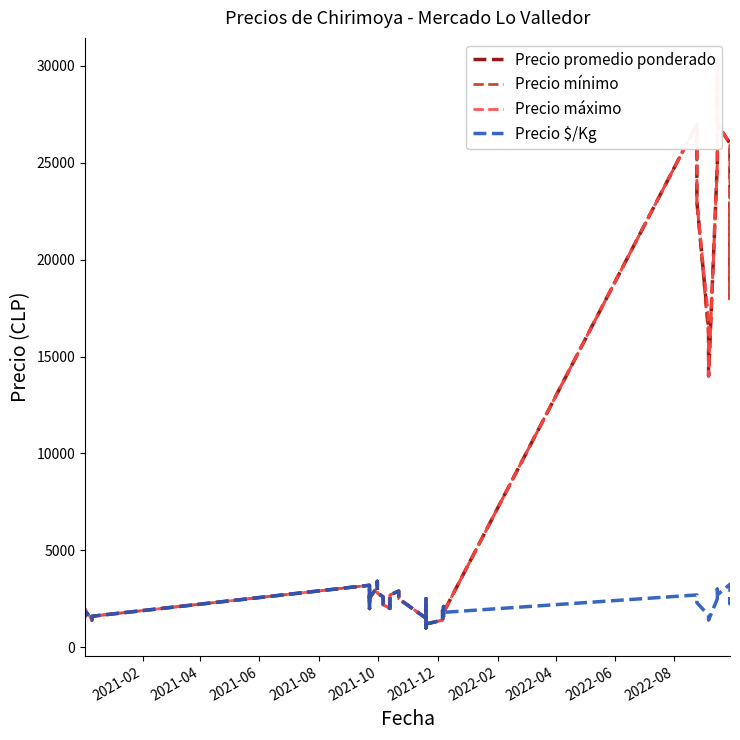

Reading left to right, what are all the values shown in this chart?

Precio promedio ponderado: 1550	1900	1400	1600	3200	2000	3000	2550	3100	3400	2800	2600	2200	2000	2400	2700	2900	2700	2500	1500	1000	2300	2500	2000	1200	1400	1900	1500	2100	1800	27000	23000	16500	14000	25000	30000	27000	26000	18000	23000
Precio mínimo: 1500	1800	1400	1600	3200	2000	3000	2500	3100	3400	2800	2600	2200	2000	2400	2700	2900	2700	2500	1500	1000	2300	2500	2000	1200	1400	1900	1500	2100	1800	27000	23000	16000	14000	25000	30000	27000	26000	18000	23000
Precio máximo: 1600	2000	1400	1600	3200	2000	3000	2600	3100	3400	2800	2600	2200	2000	2400	2700	2900	2700	2500	1500	1000	2300	2500	2000	1200	1400	1900	1500	2100	1800	27000	23000	17000	14000	25000	30000	27000	26000	18000	23000
Precio $/Kg: 1550	1900	1400	1600	3200	2000	3000	2550	3100	3400	2800	2600	2200	2000	2400	2700	2900	2700	2500	1500	1000	2300	2500	2000	1200	1400	1900	1500	2100	1800	2700	2300	1650	1400	2500	3000	2700	3250	2250	2875